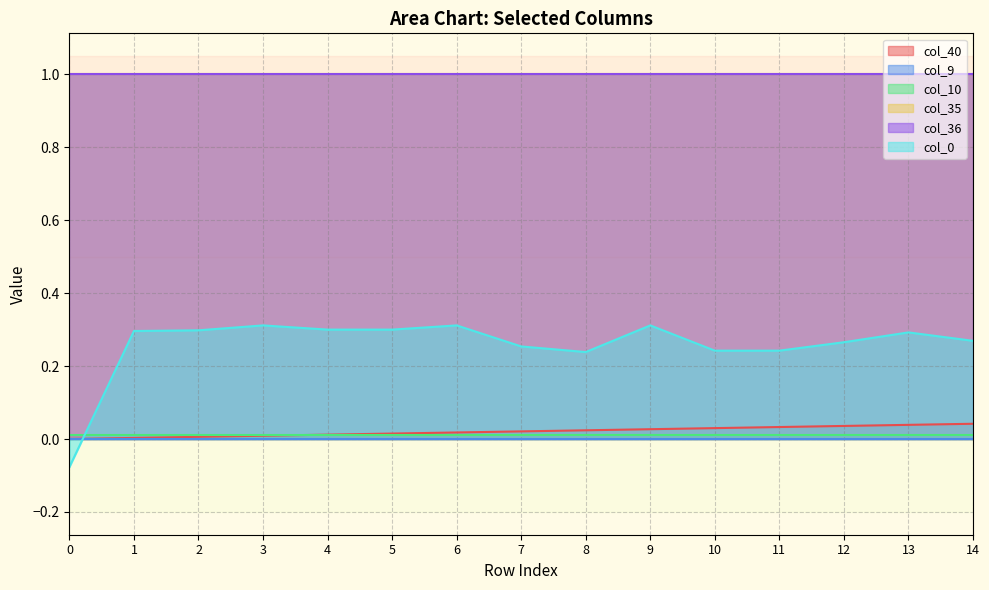

Which series has the largest total across all categories?

col_35